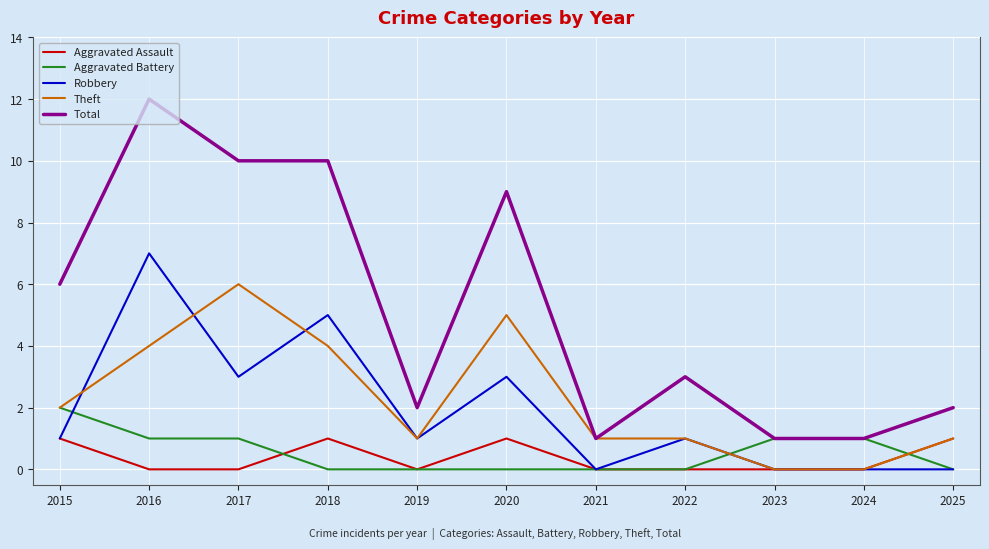

Which label corresponds to the largest value in the chart?

2016